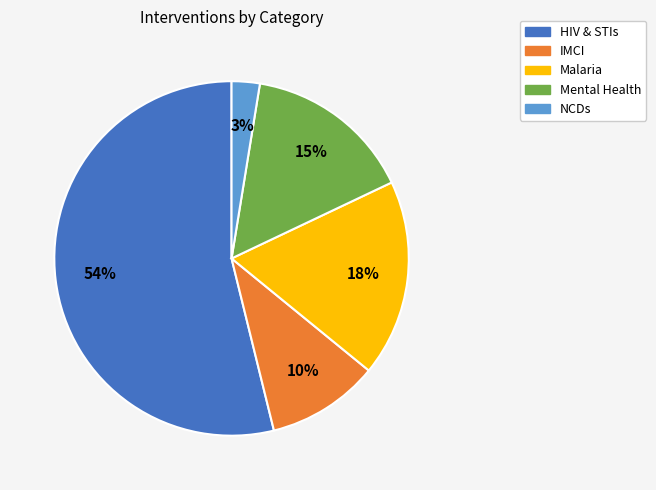

To the nearest percent, what is the average slice percentage?

20%